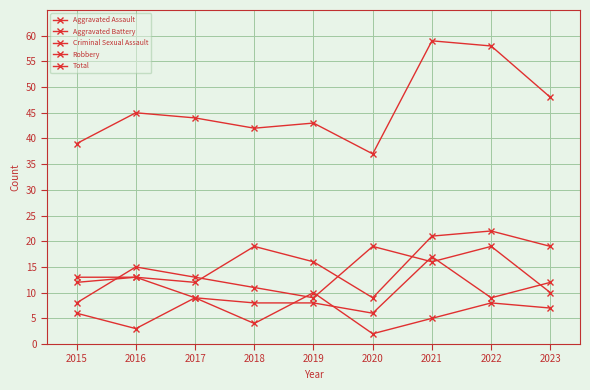

How many times do Aggravated Battery and Robbery cross each other?

4